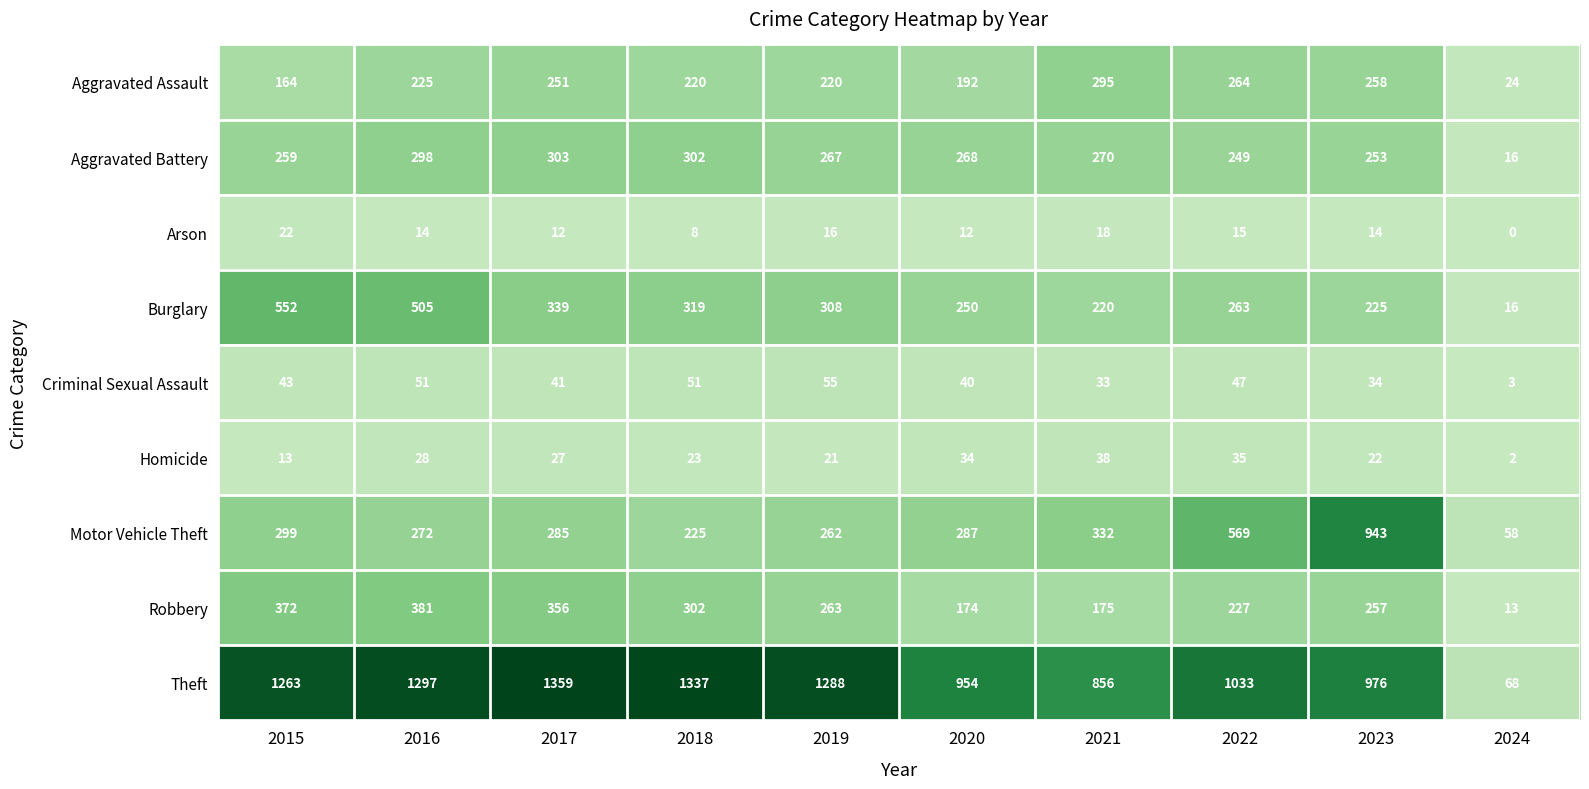

What is the difference between the second highest and second lowest values in the Arson series?

10